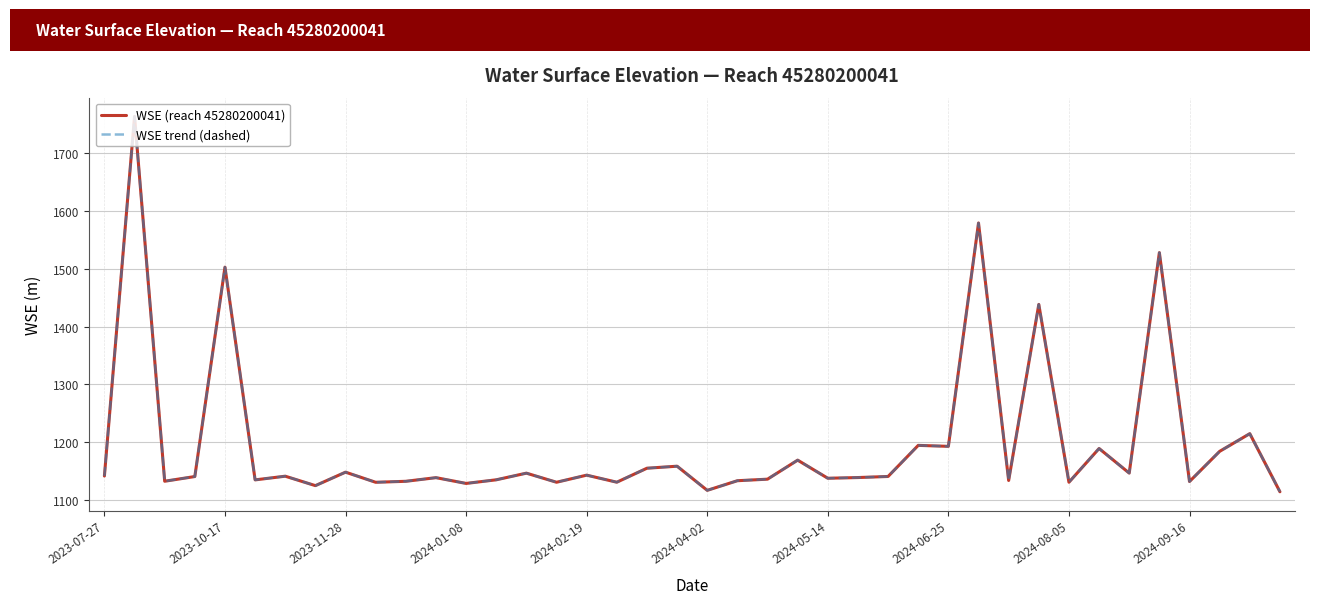

Does the chart have visible grid lines?

Yes